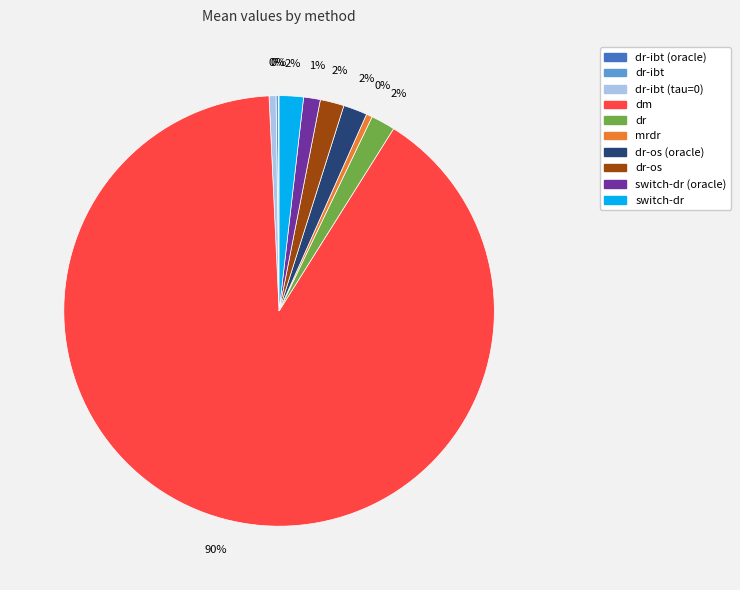

To the nearest percent, what is the average slice percentage?

10%